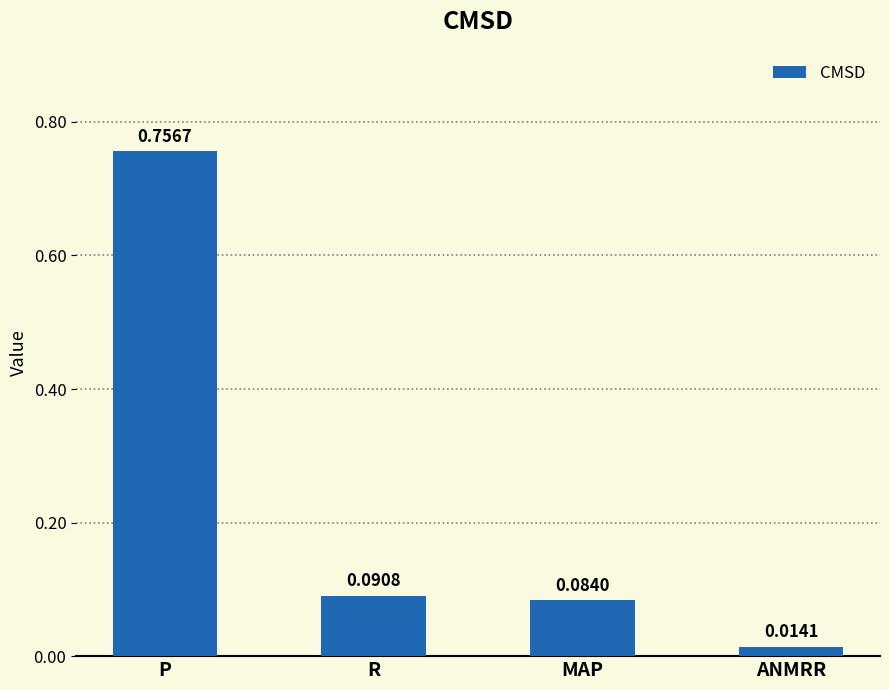

What is the difference between the values at P and ANMRR?

0.7